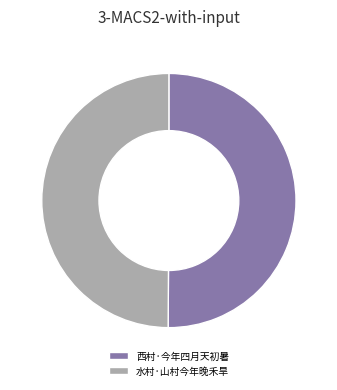

Is the sum of 西村·今年四月天初暑 and 水村·山村今年晚禾旱 greater than half?

Yes